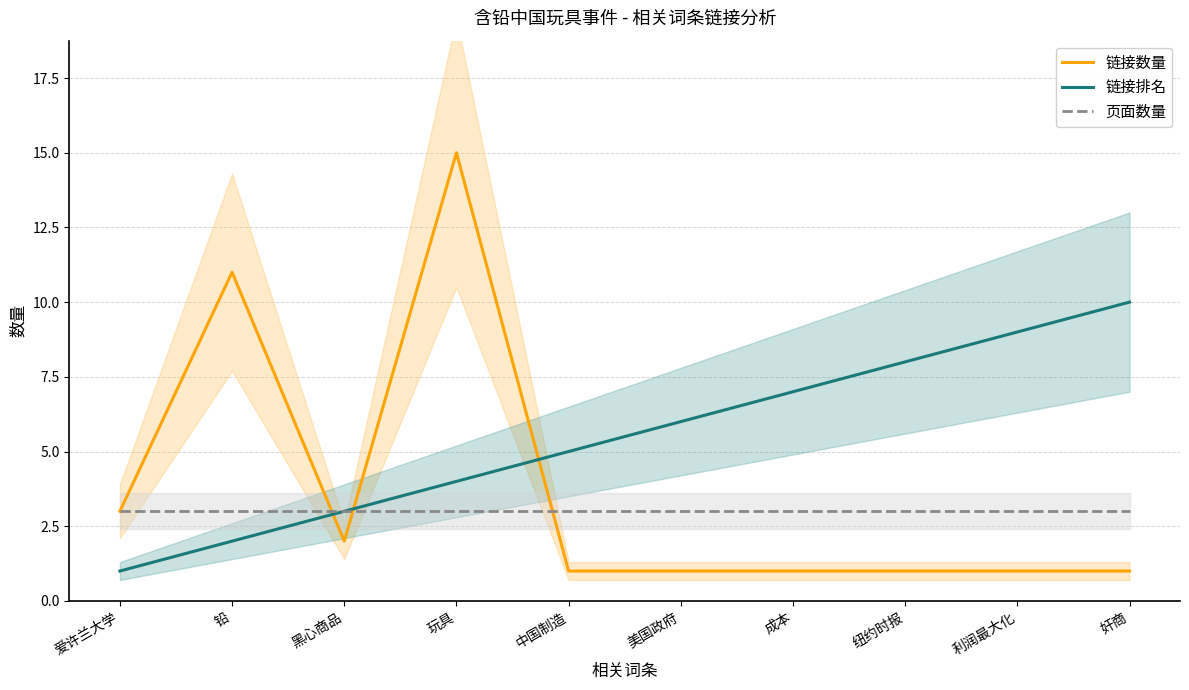

What is the difference between the highest and lowest values at 成本?

6